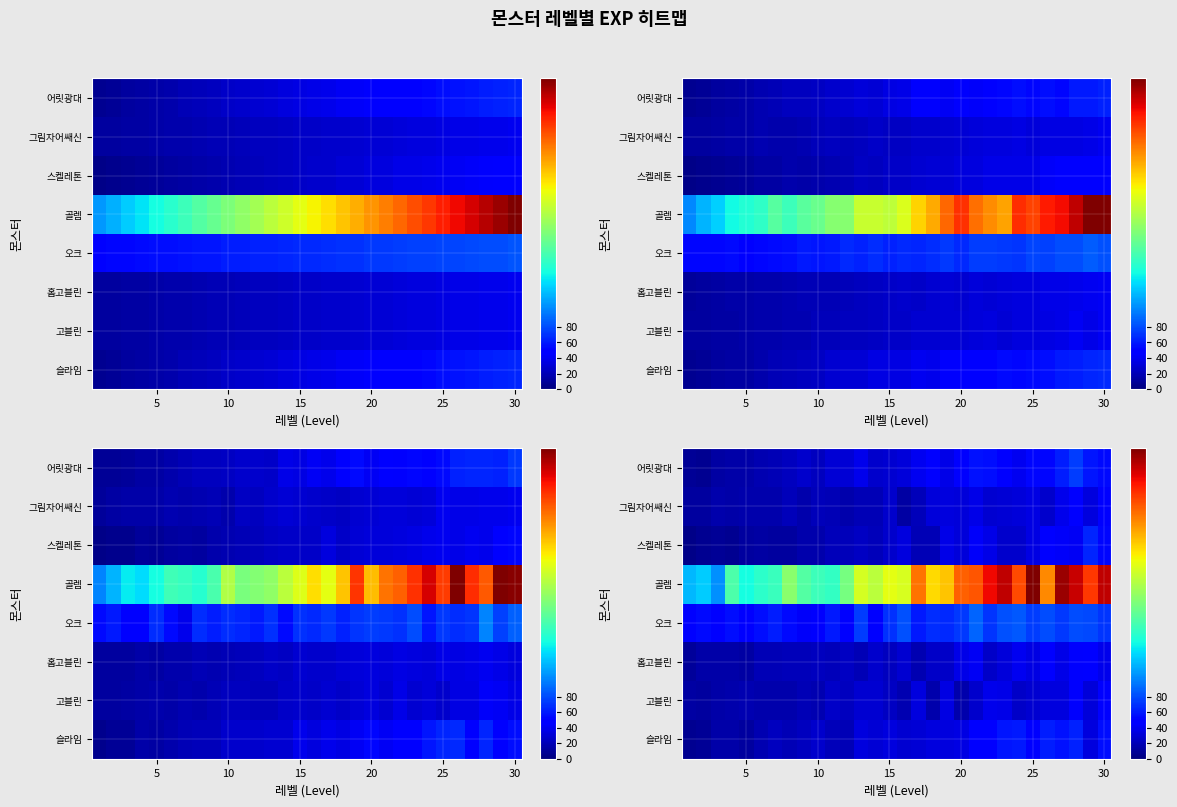

What is the total value across all series at 13?

431.0